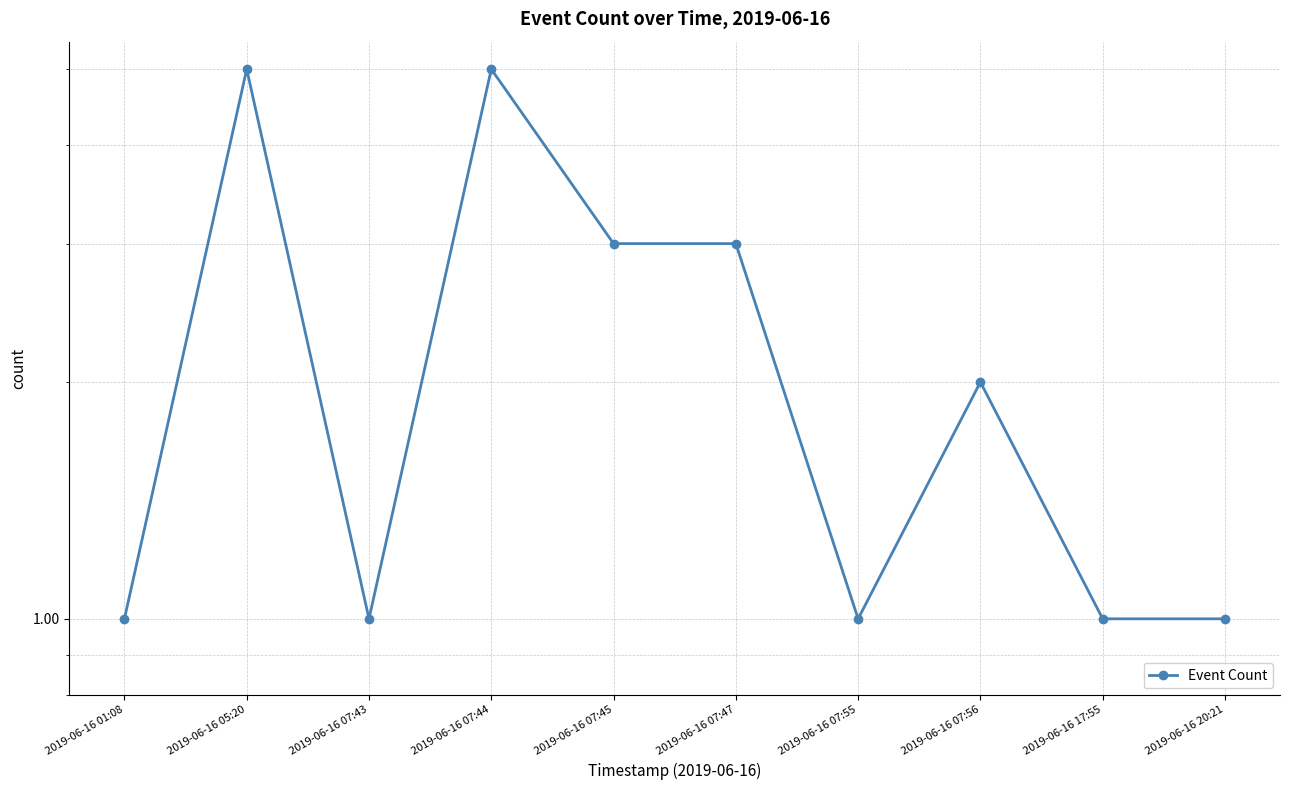

The value at 2019-06-16 01:08 is 1. True or false?

True